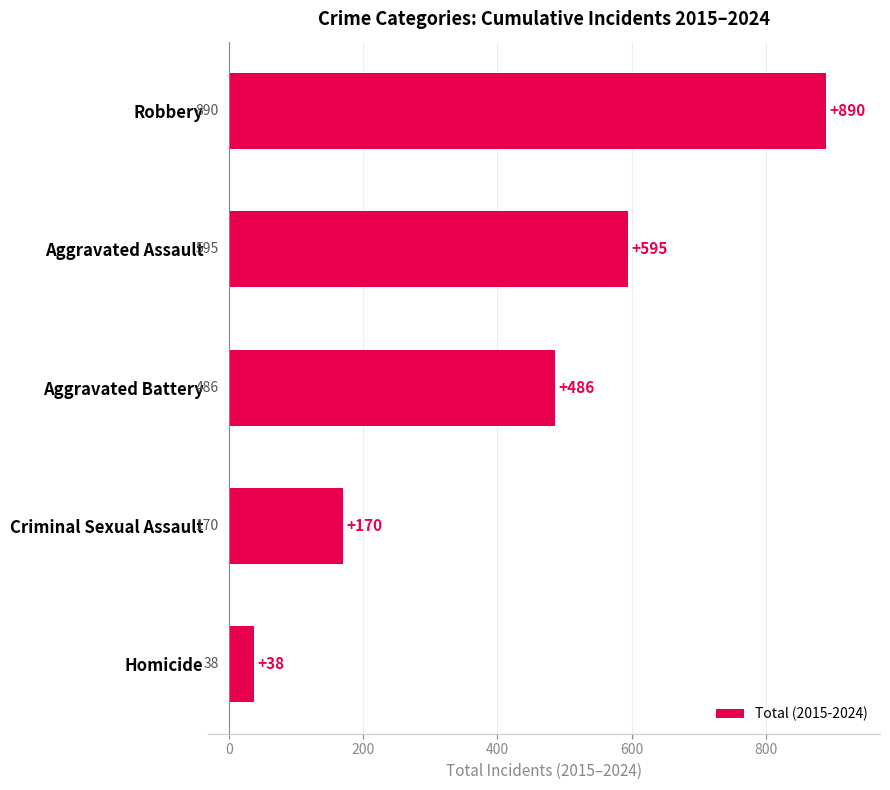

List the labels in order of value, largest first.

Robbery, Aggravated Assault, Aggravated Battery, Criminal Sexual Assault, Homicide